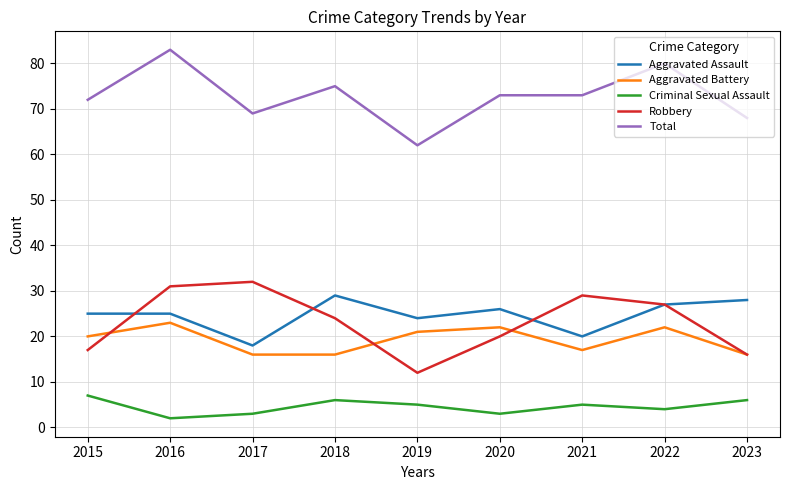

True or false: Aggravated Assault has a value of 24 at 2019.

True